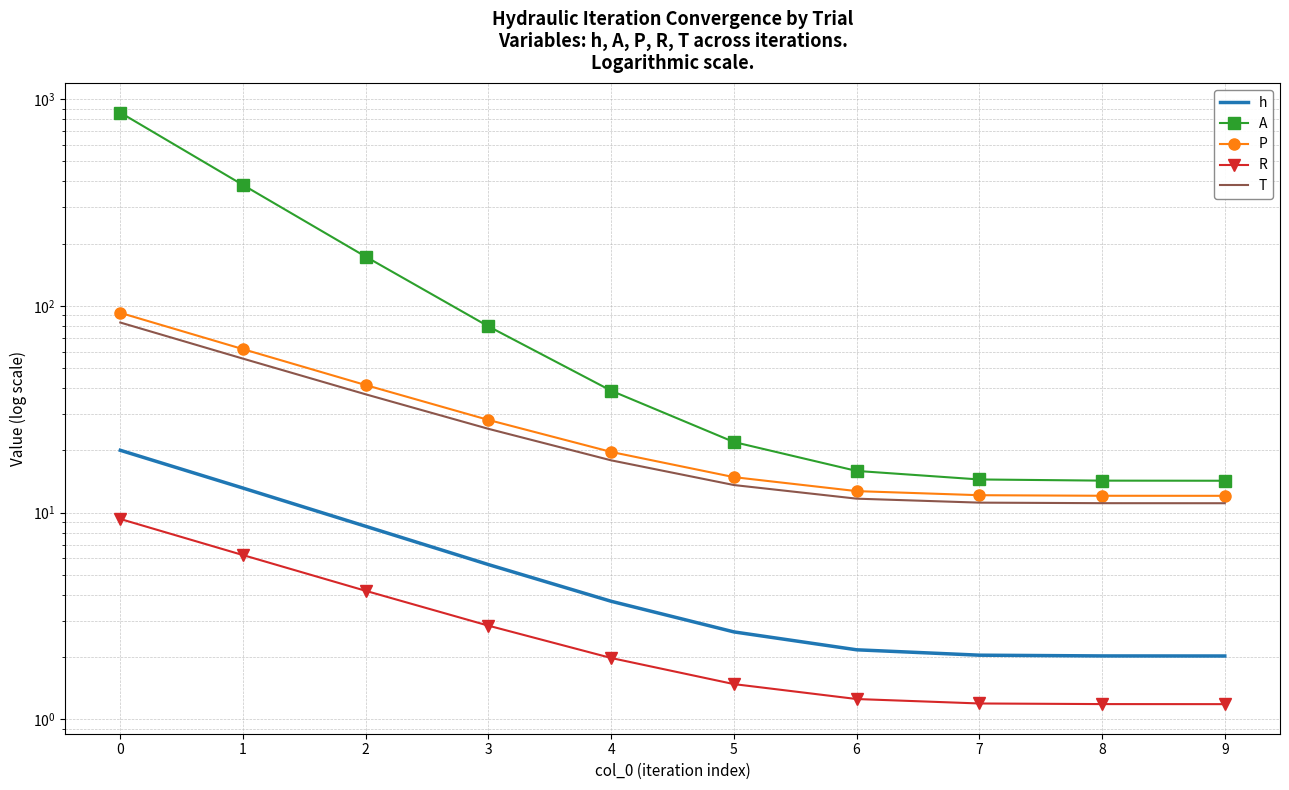

Which category has the lowest value in the R series?

9